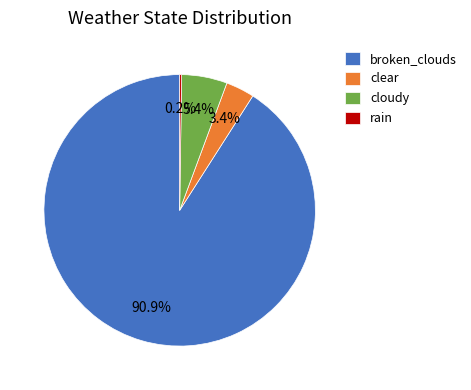

Which category has the biggest portion of the pie?

broken_clouds